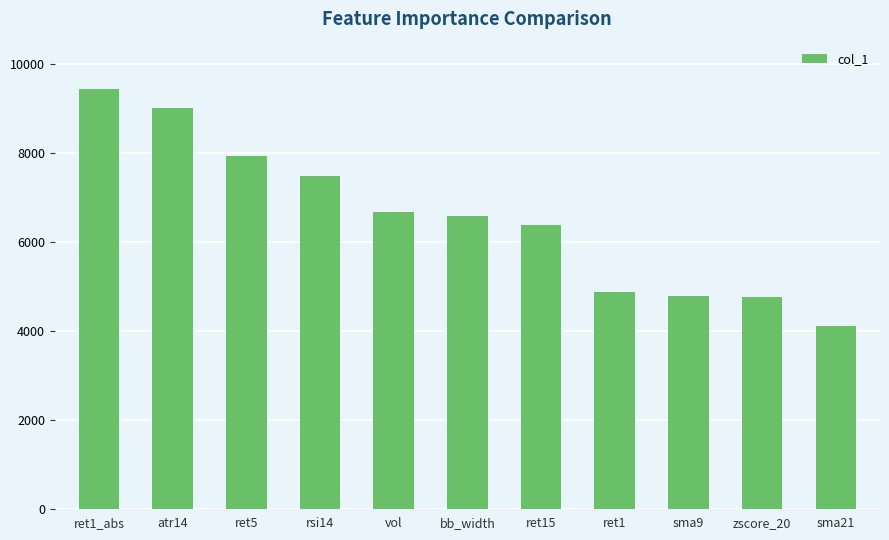

What is the change in value from ret1_abs to ret1?

-4550